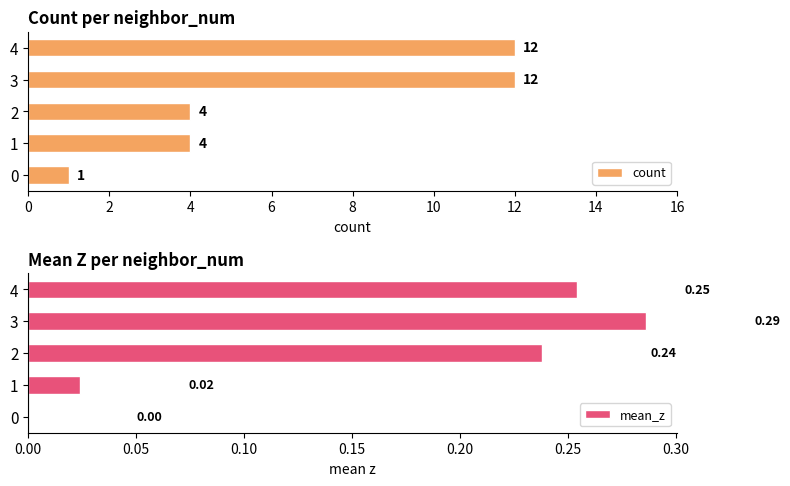

How many values in the count series are below 4?

1